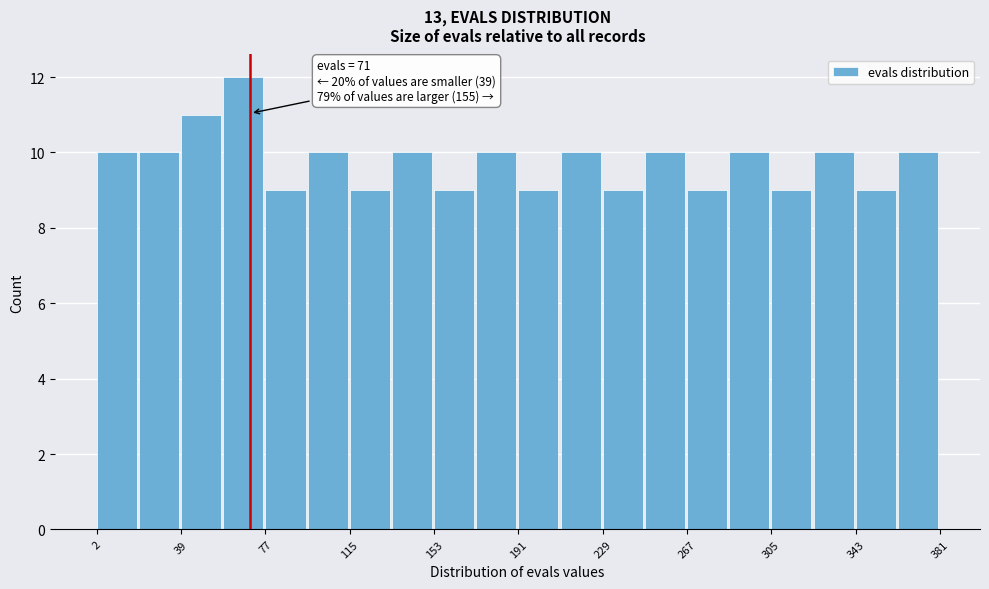

Around what value on the x-axis is the tallest bar? Give the approximate position of its centre, as read against the axis.

70